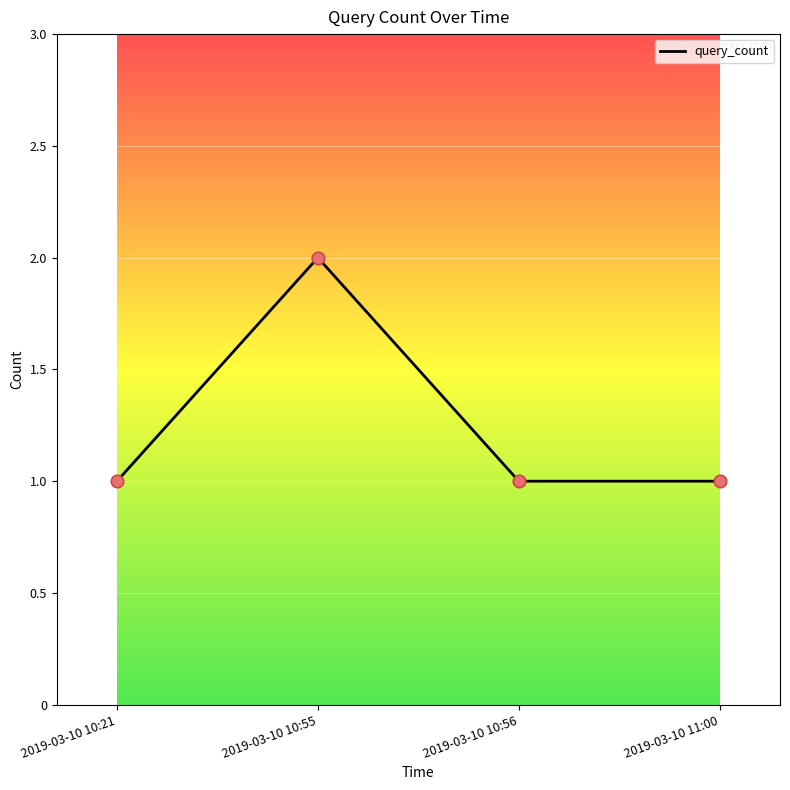

What is the change in value from 2019-03-10 10:21 to 2019-03-10 10:55?

+1